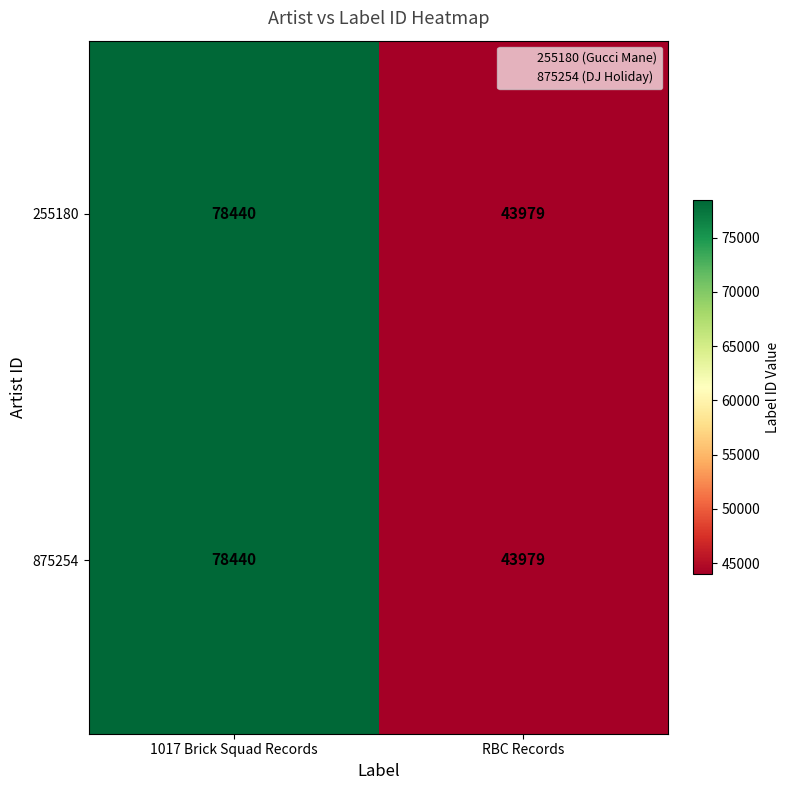

How many distinct data groups are displayed?

2